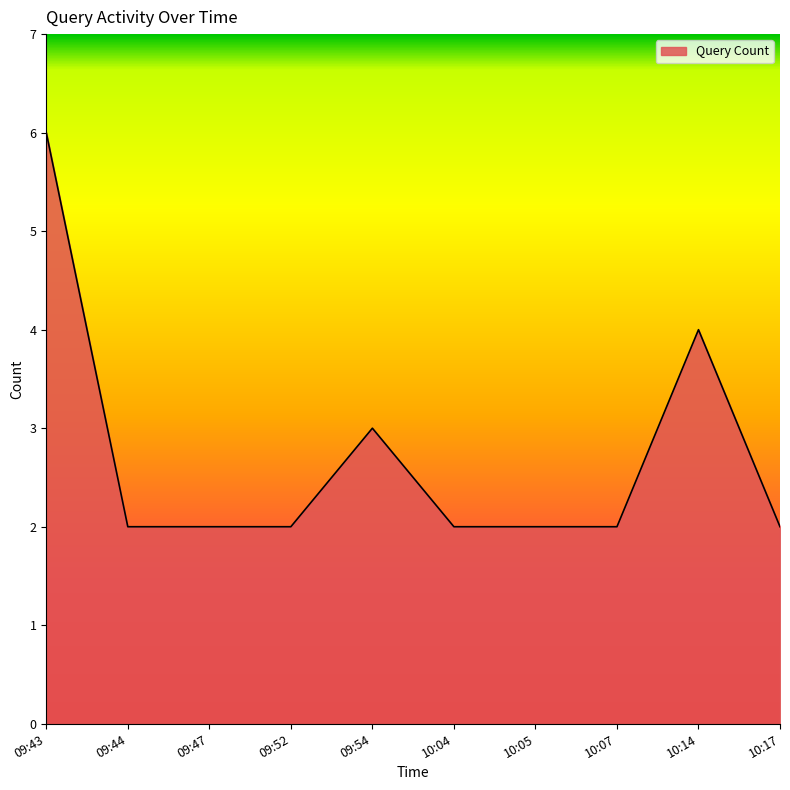

Count the values in the range 2 to 3.

8